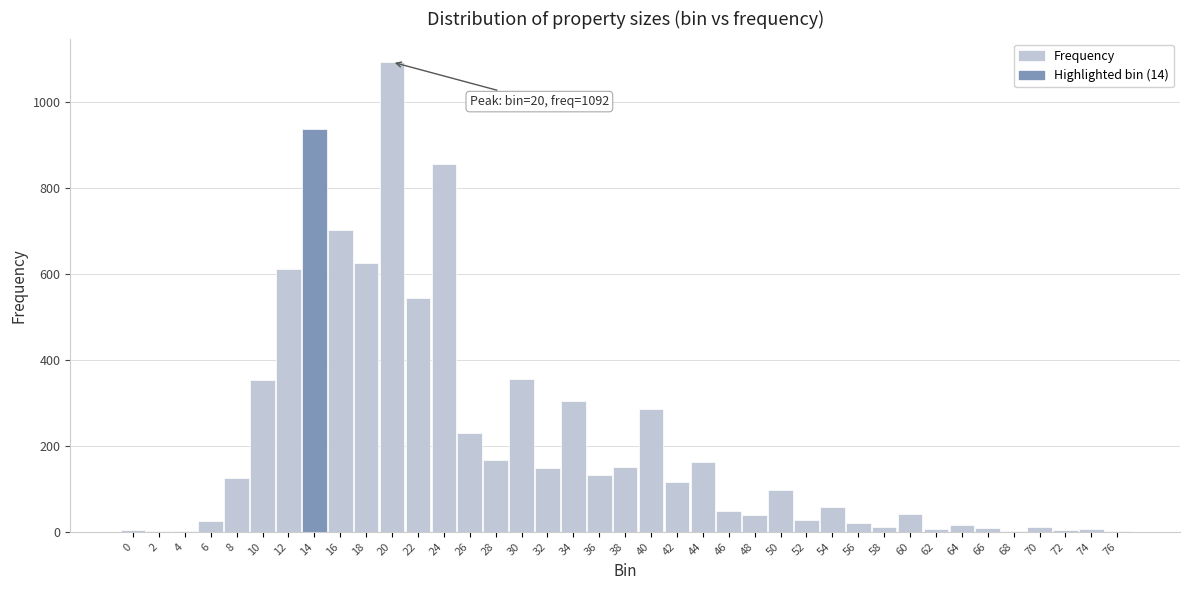

The chart shows a value of 3 at 76. True or false?

True